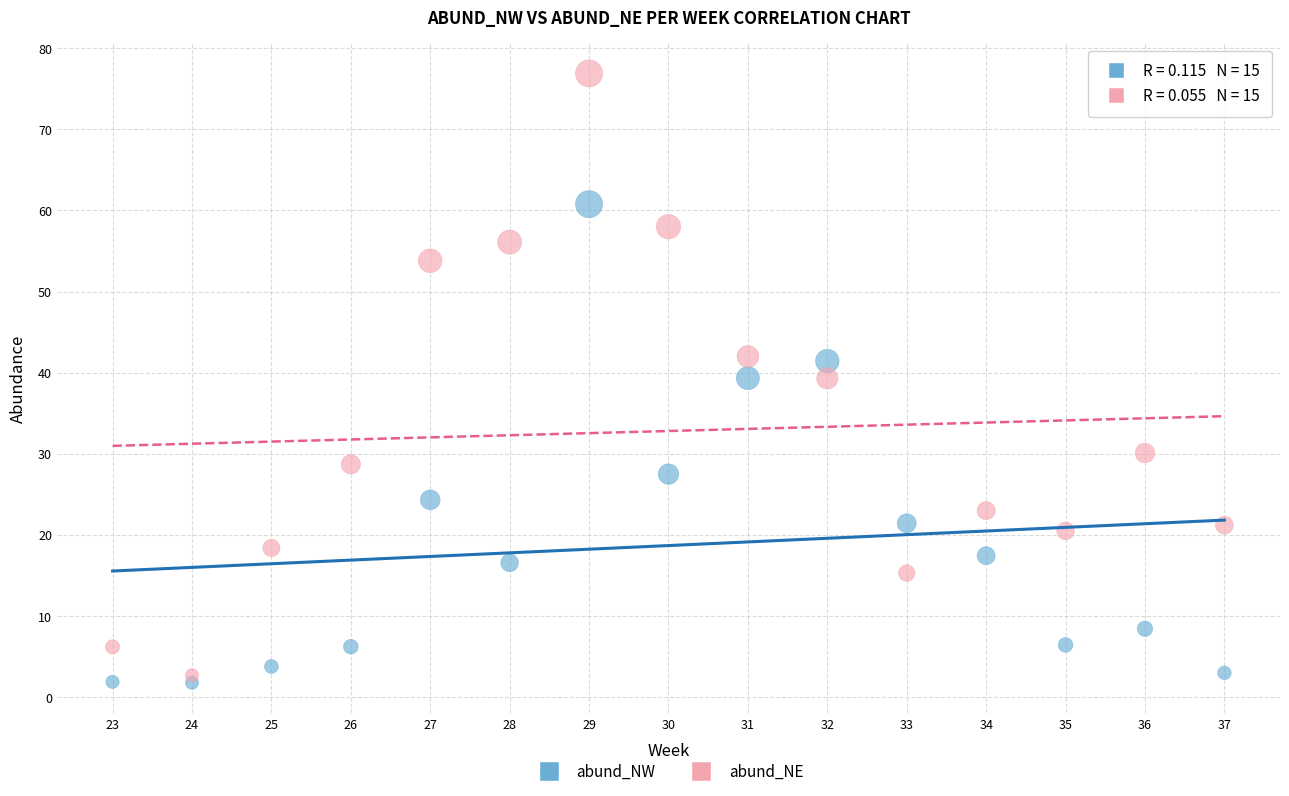

In the abund_NW series, what Y value is closest to 31?

27.5